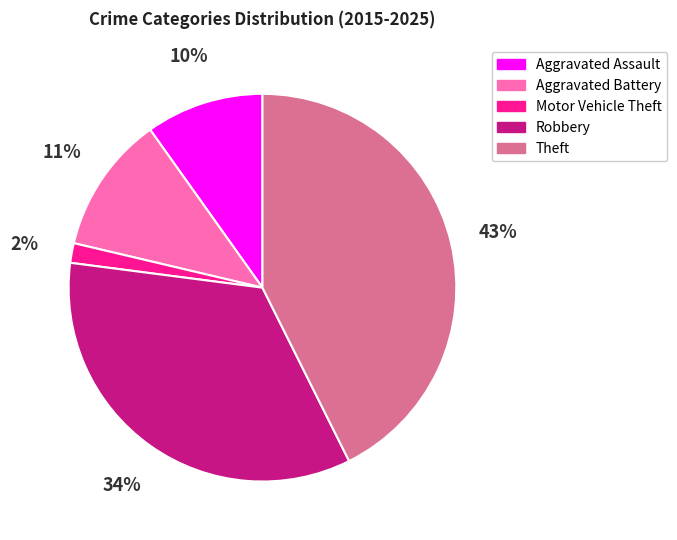

To the nearest percent, what is the difference between the largest and smallest slice percentages?

41%